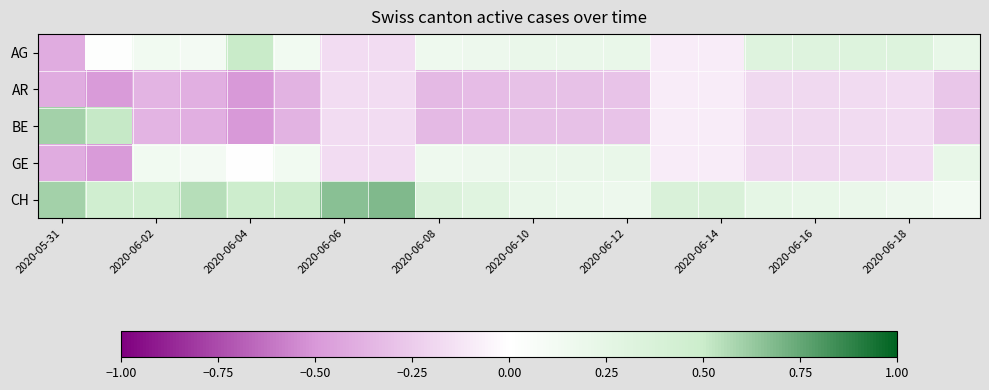

What is the minimum value shown in the chart?

-0.5